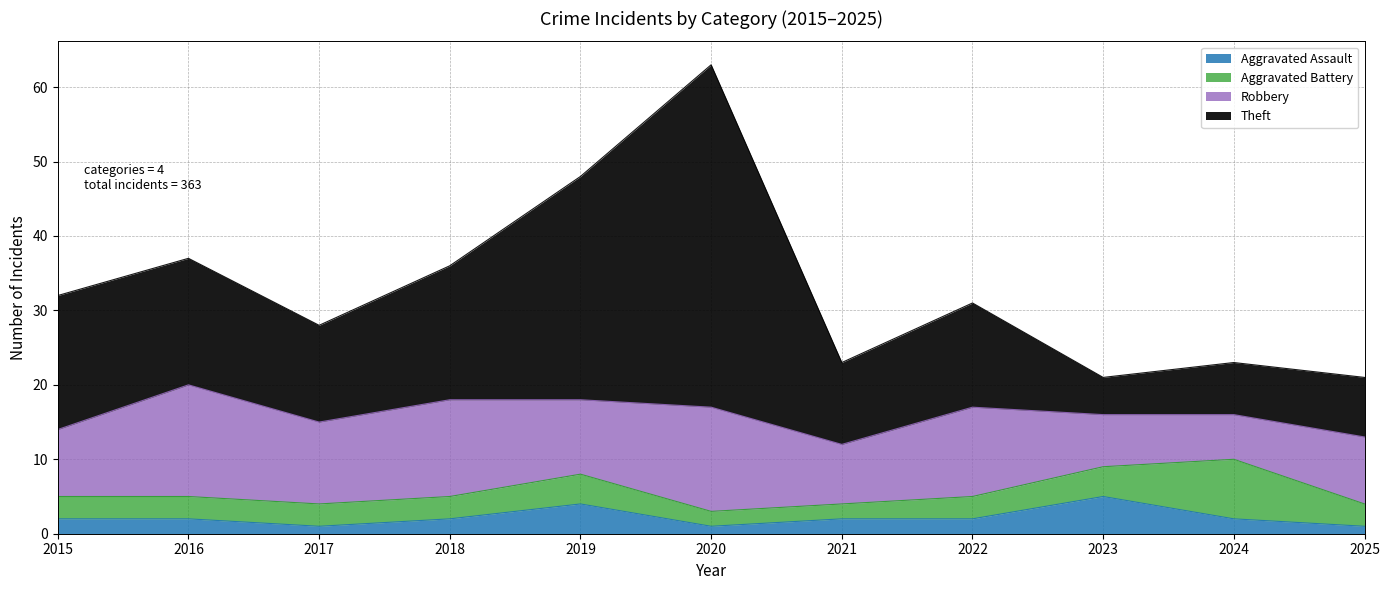

What is the sum of the Aggravated Assault values at 2019 and 2021?

6